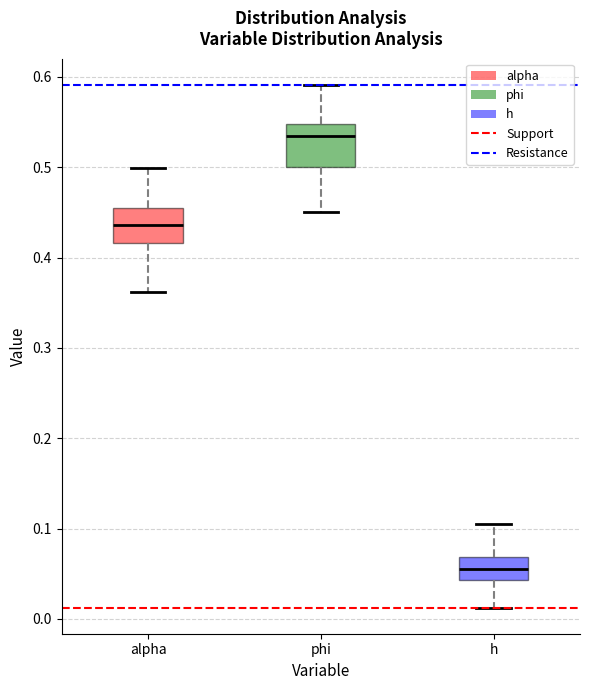

Reading left to right, read every box against the y-axis: the position of its median line, the range the box covers, and the ends of its whiskers. The values are not printed on the chart, so give them approximately, as read against the axis.

alpha: median 0.44, box 0.42 to 0.46, whiskers 0.36 to 0.50
phi: median 0.53, box 0.50 to 0.55, whiskers 0.45 to 0.59
h: median 0.06, box 0.04 to 0.07, whiskers 0.01 to 0.10